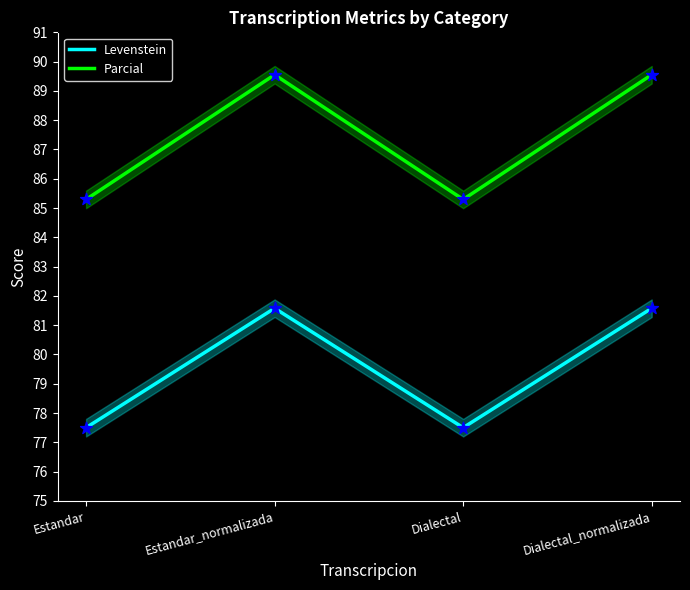

Which series reaches the minimum Y coordinate?

Levenstein